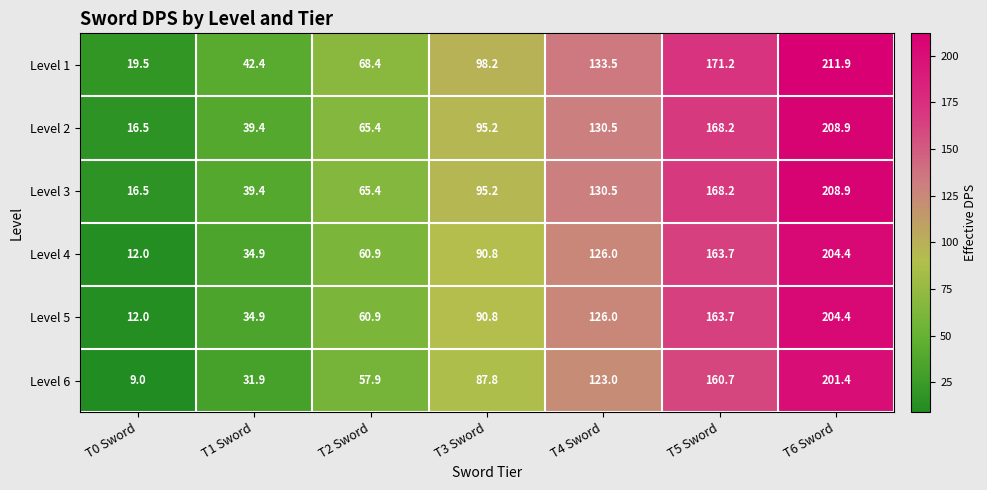

List the labels in order of Level 6 value, largest first.

T6 Sword, T5 Sword, T4 Sword, T3 Sword, T2 Sword, T1 Sword, T0 Sword